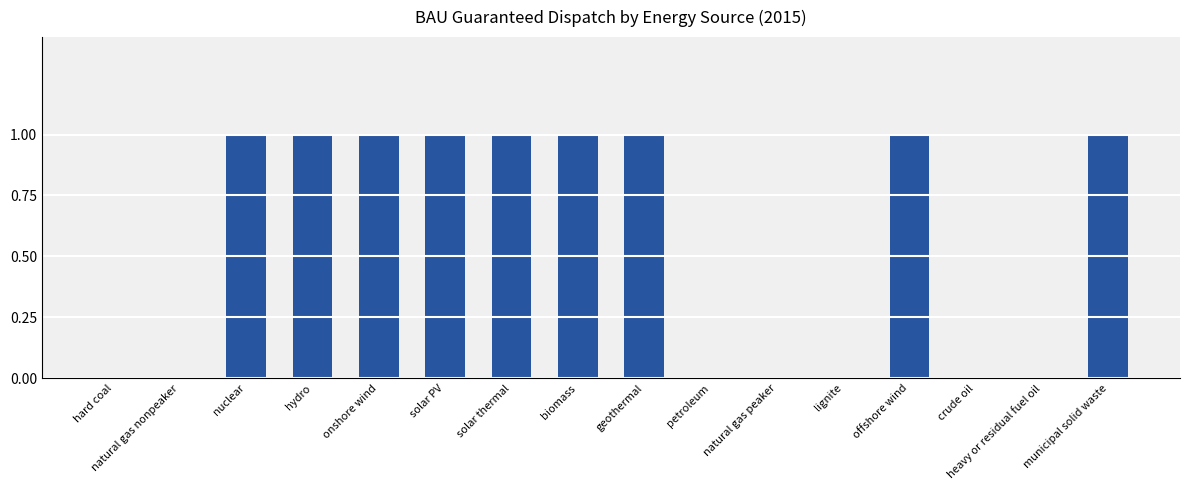

True or false: the data shows 0 at hydro.

False